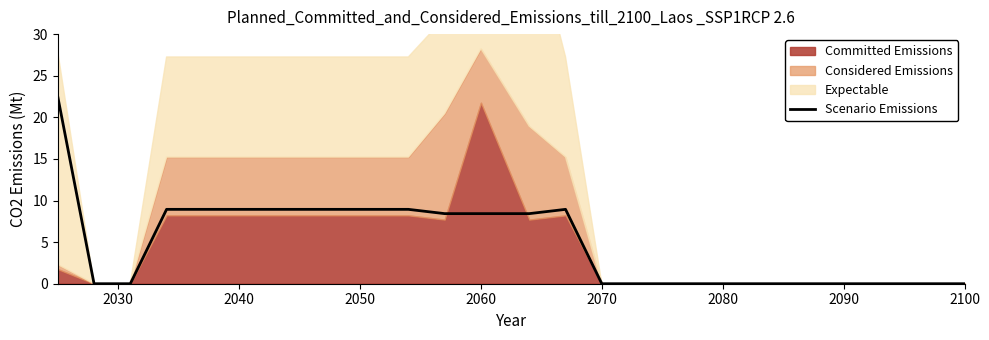

What is the highest value of the Scenario Emissions series?

22.5